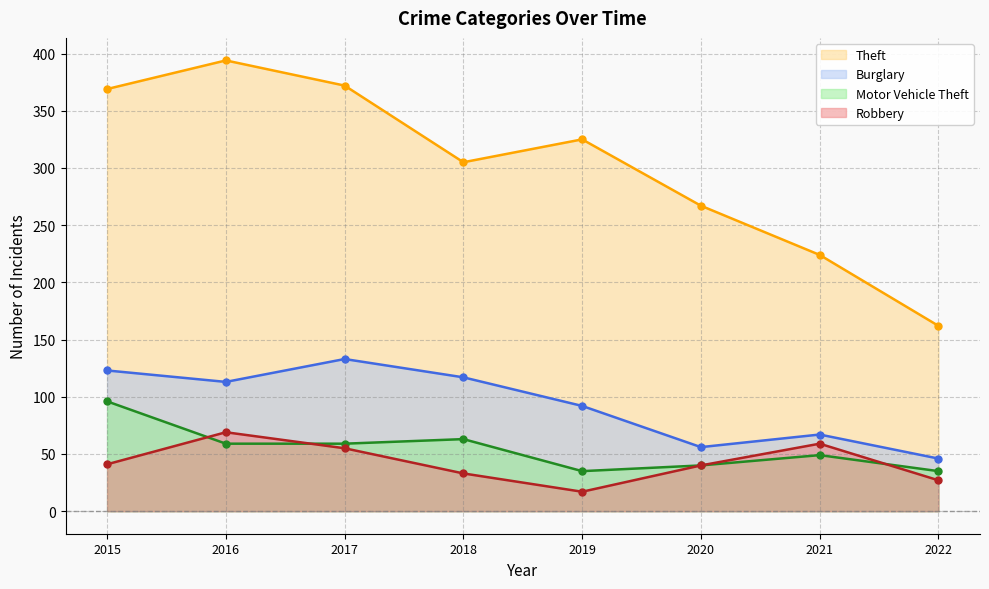

True or false: Motor Vehicle Theft and Theft cross at least once.

False